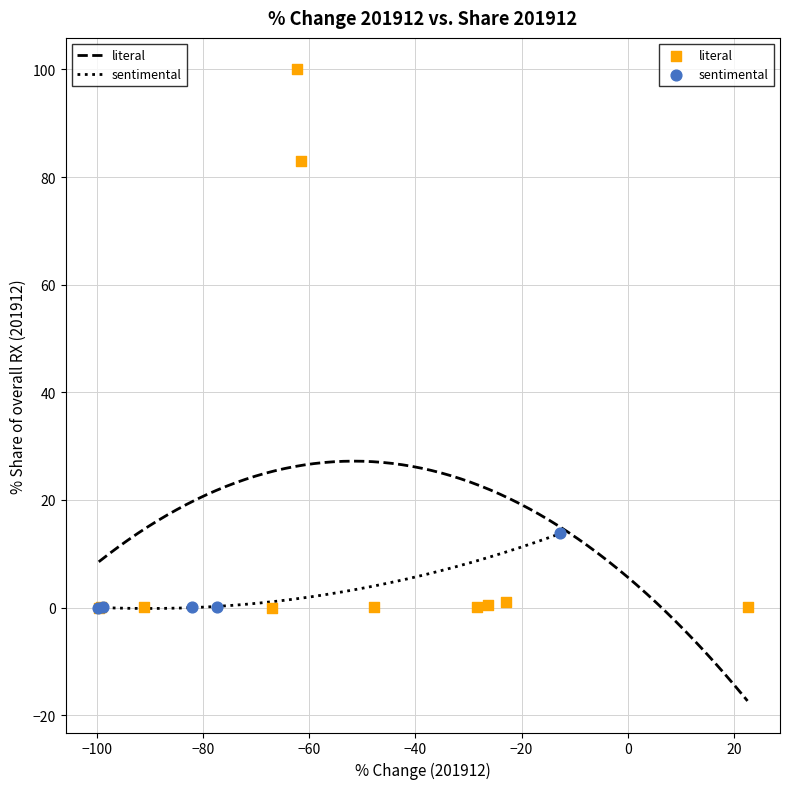

Which series reaches the maximum Y coordinate?

literal